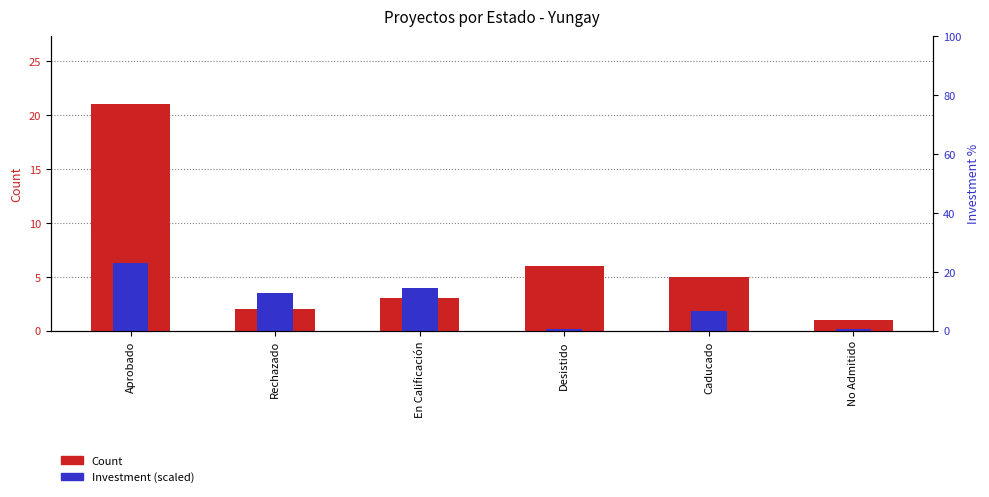

Where is Inv. (scaled) nearest to the value 3?

Rechazado